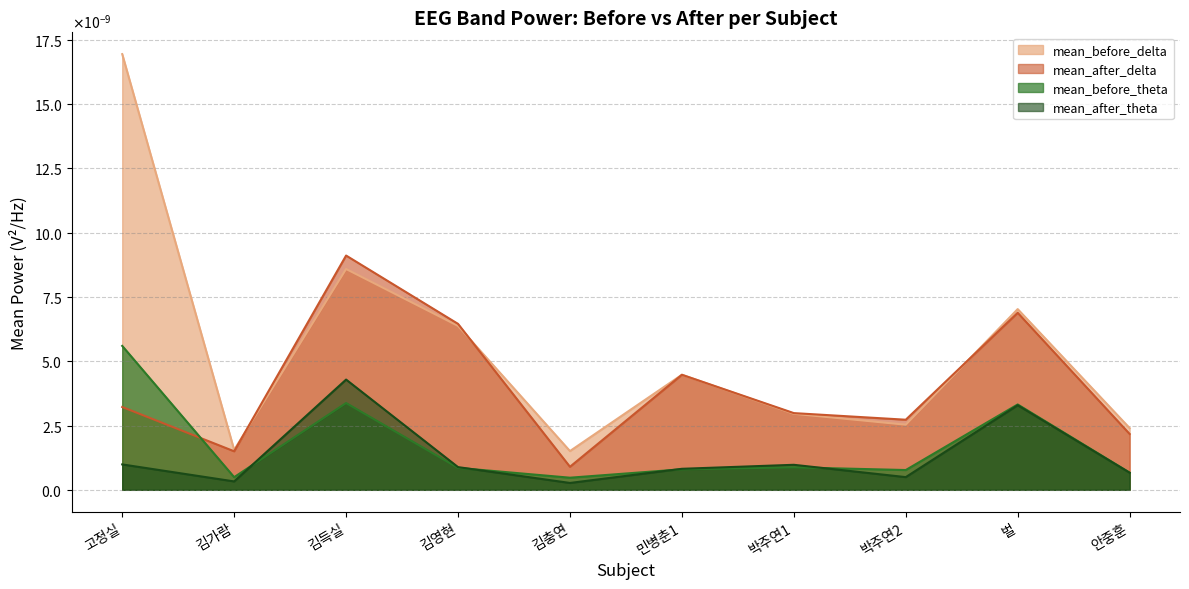

Which series has the largest range (max minus min)?

mean_before_delta